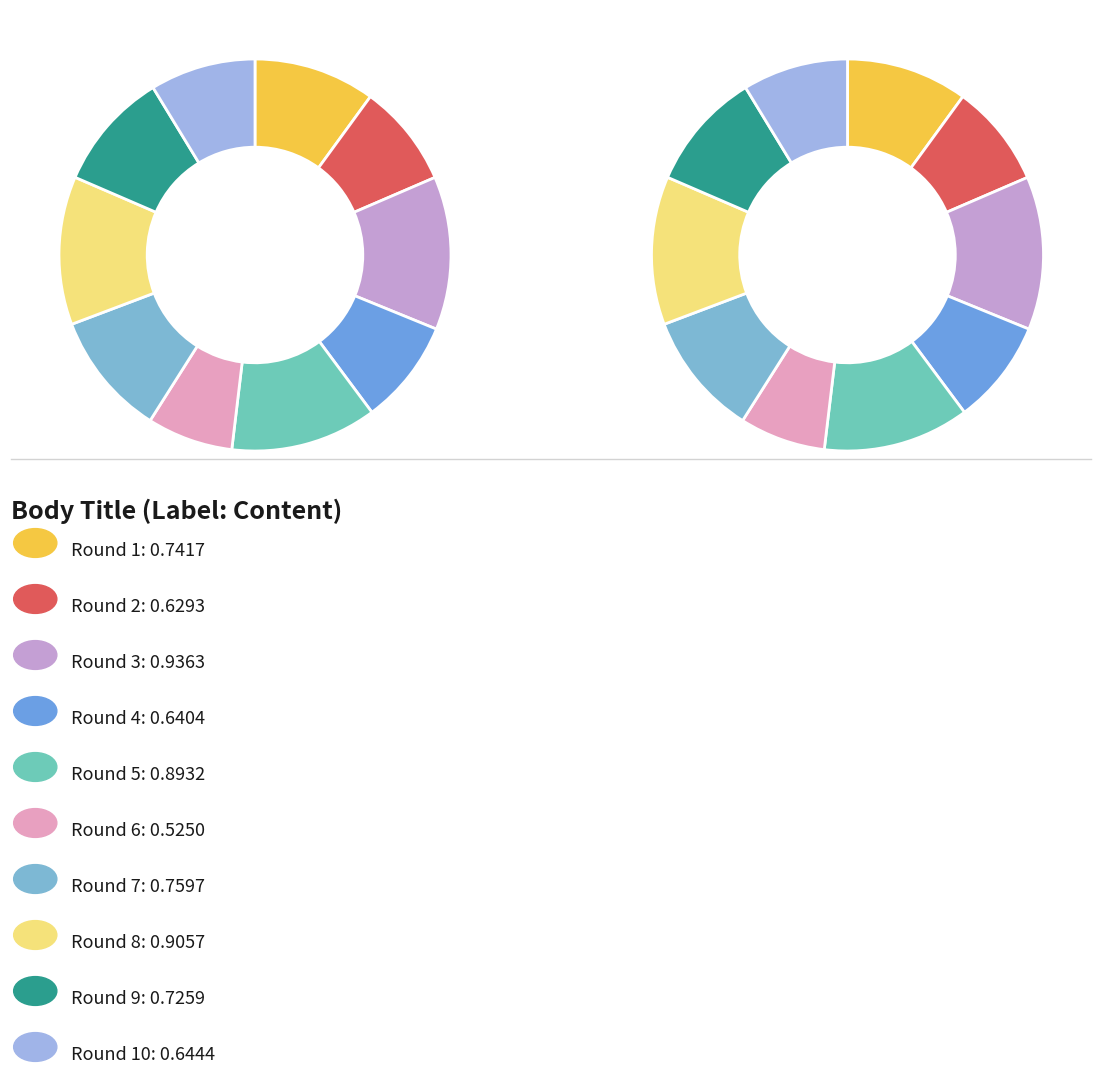

Does Round 10 account for over 50% of the chart?

No